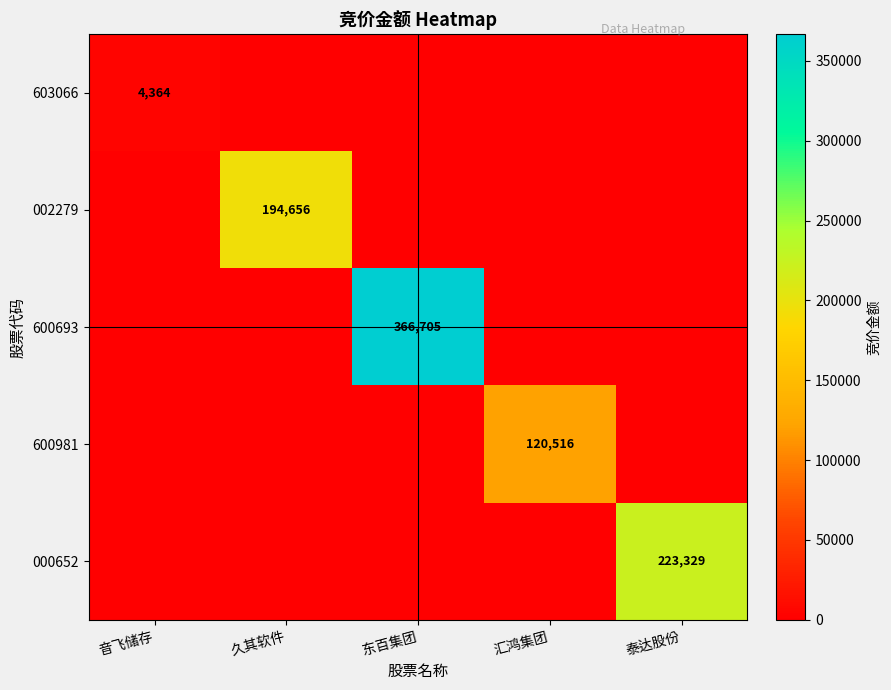

At which category is the sum across all series the highest?

东百集团